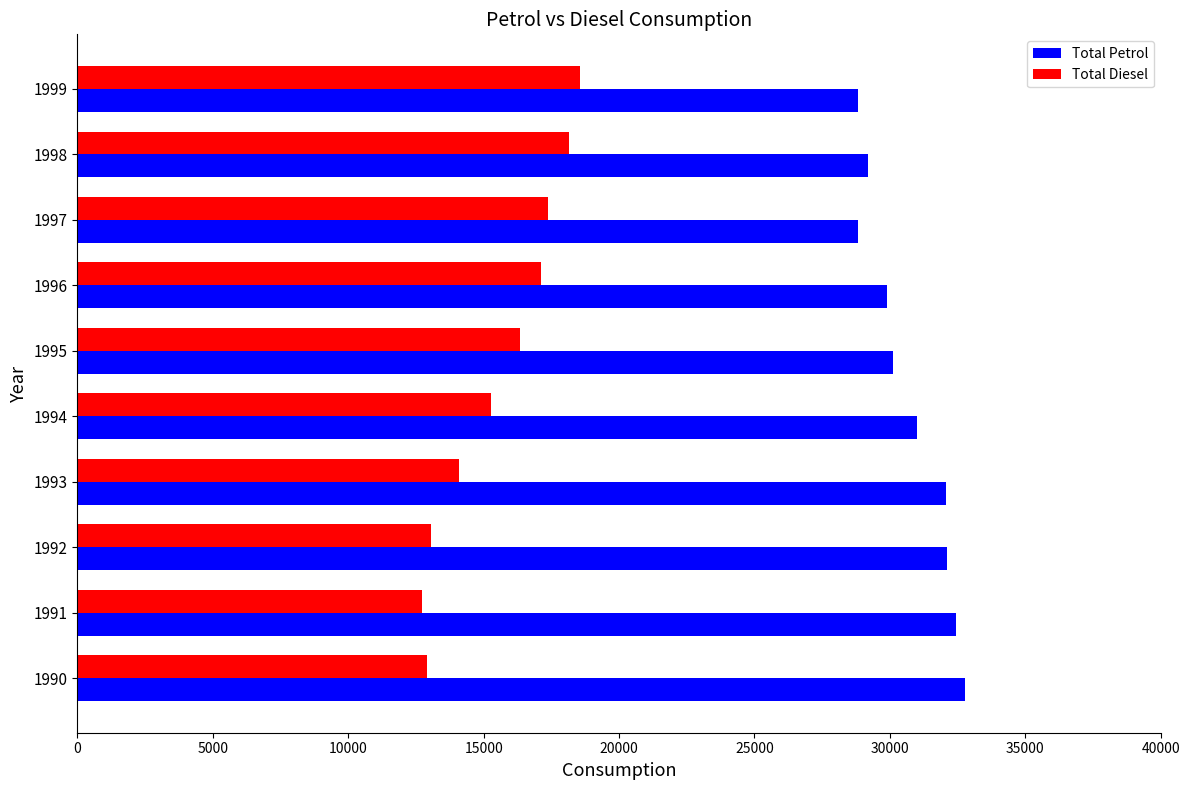

What is the maximum value shown in the chart?

32770.6